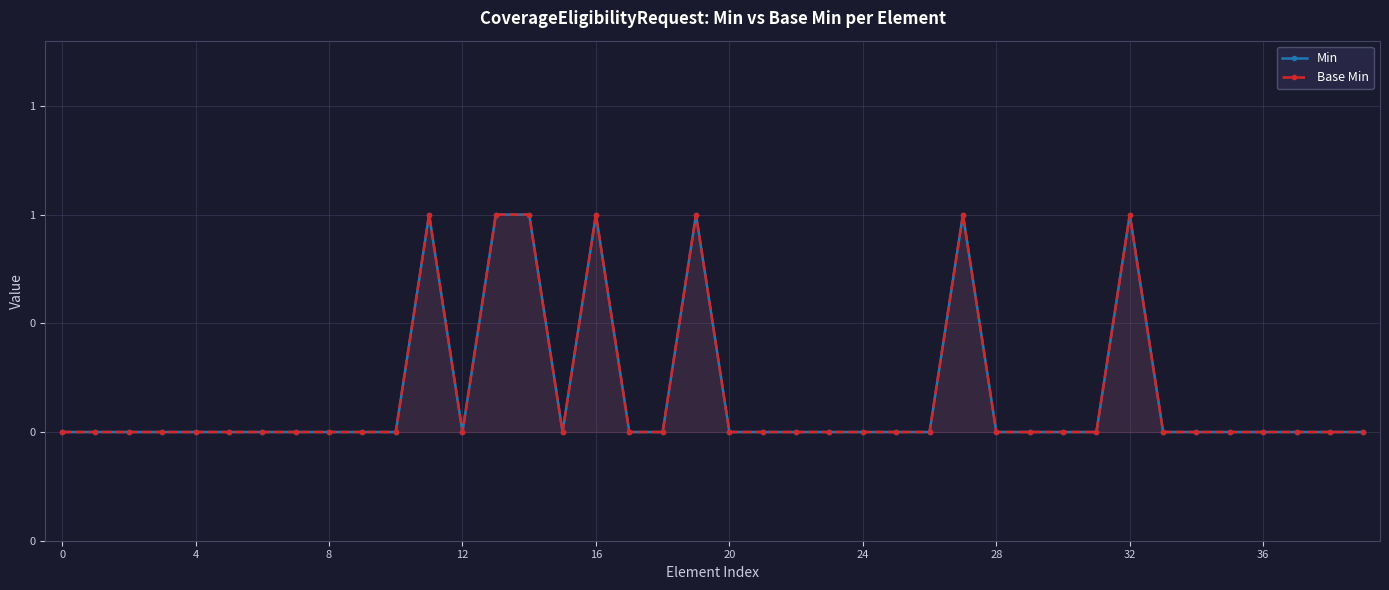

How many data points does each series have?

40